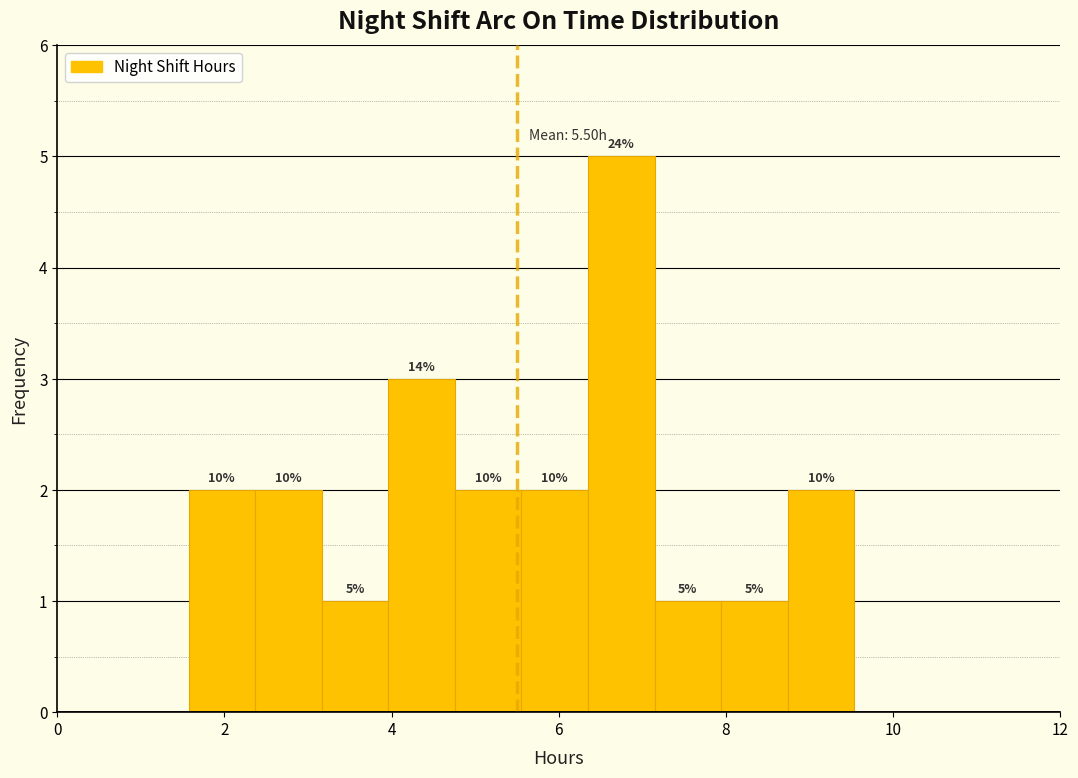

Read against the x-axis, roughly where is the centre of the tallest bar?

6.8